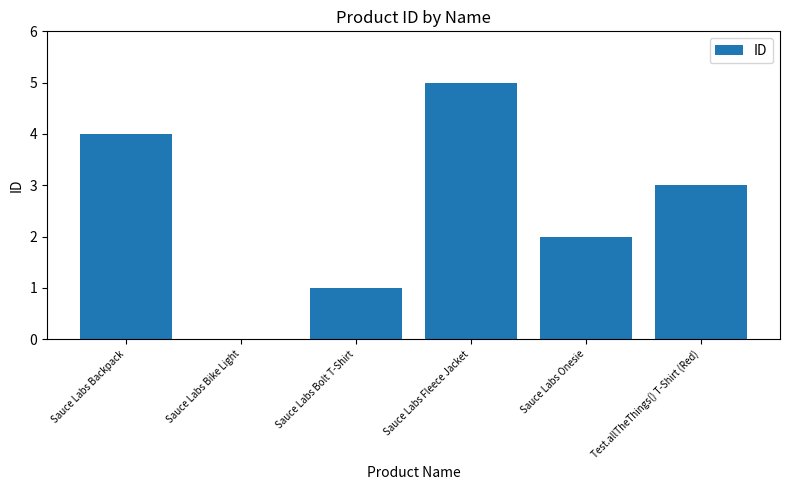

True or false: the data shows 5 at Sauce Labs Fleece Jacket.

True